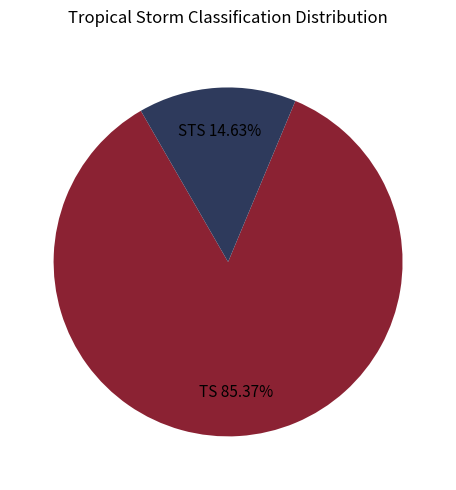

How many slices are in this pie chart?

2